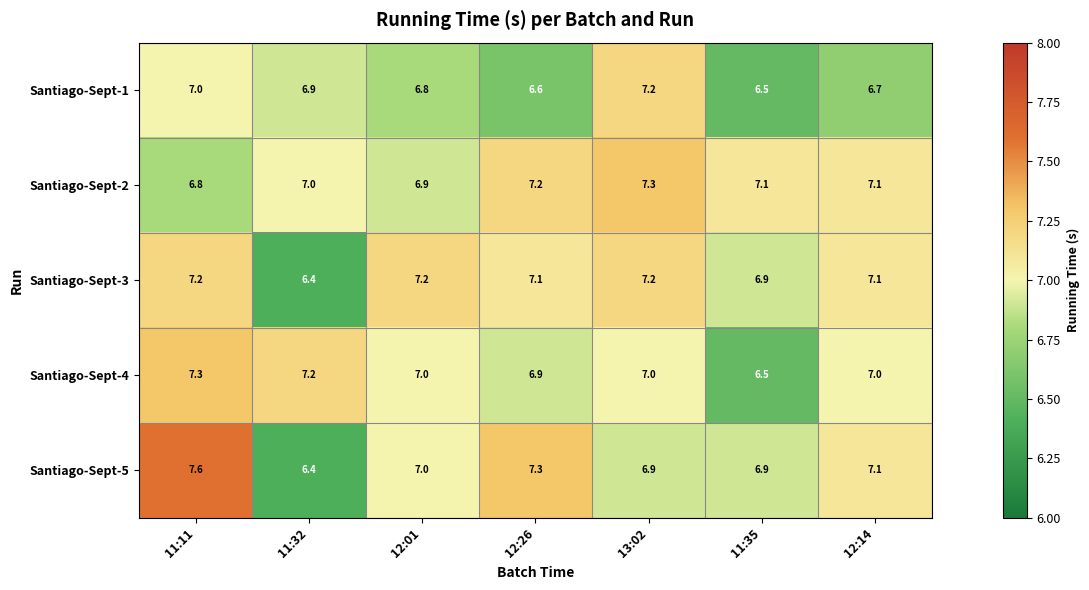

What is the highest value of the Santiago-Sept-4 series?

7.3